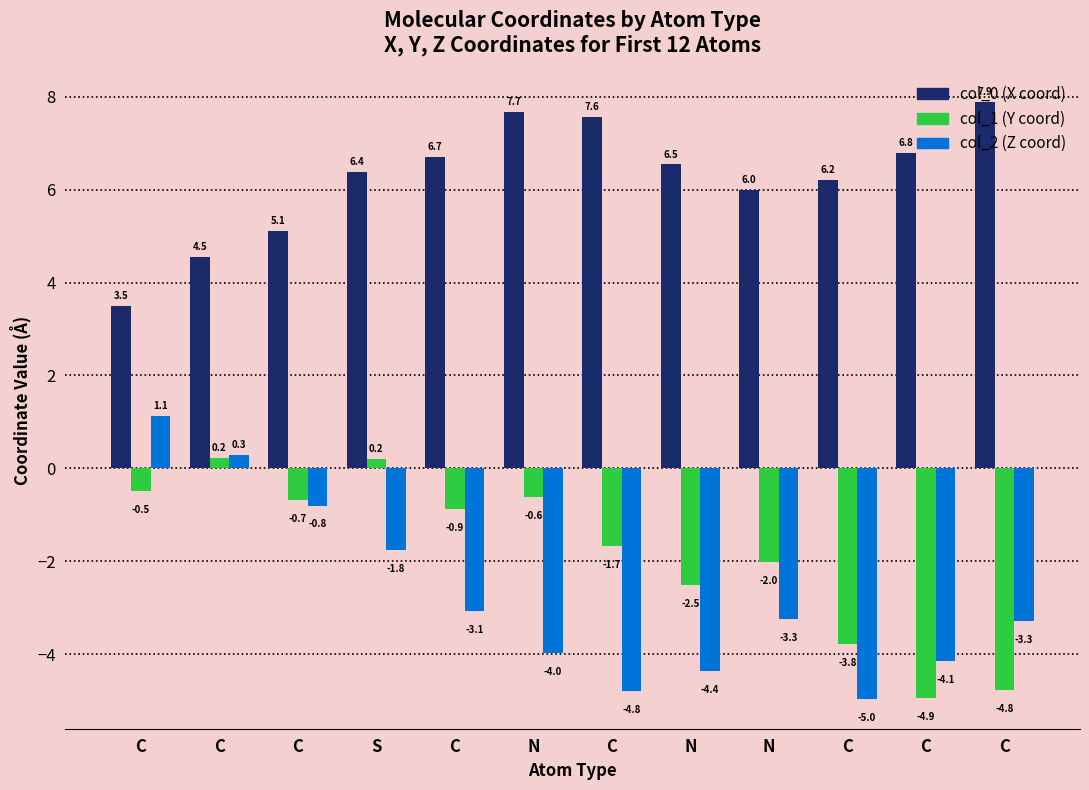

How many categories are shown in the chart?

12